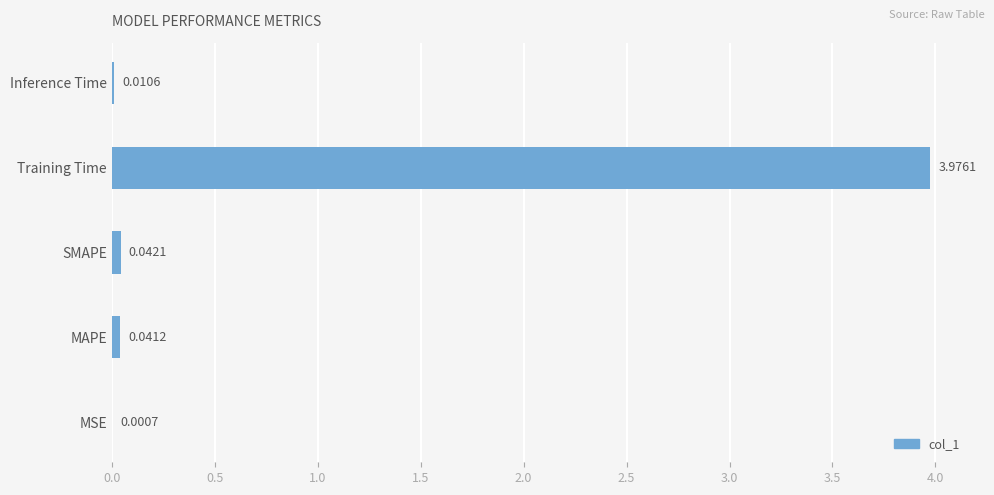

What is the sum of all values?

4.1